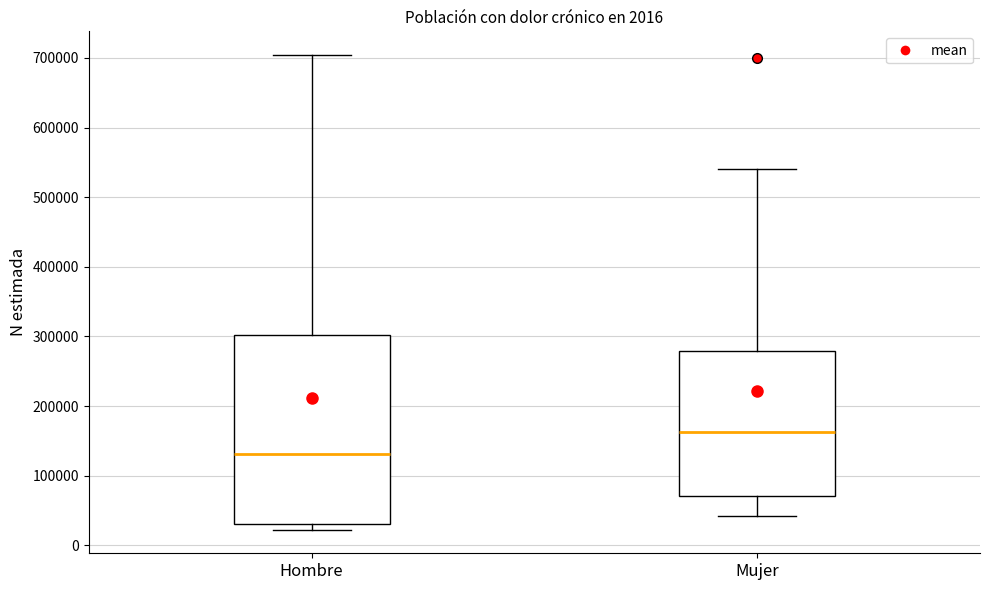

Comparing the boxes themselves (not the whiskers), which one is the tallest?

Hombre